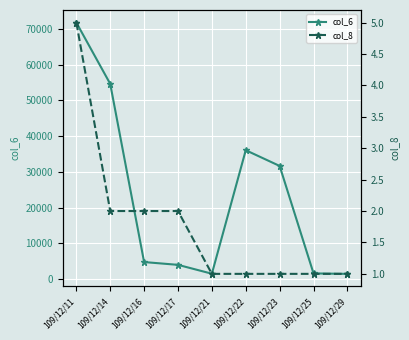

True or false: col_6 and col_8 intersect in this chart.

False